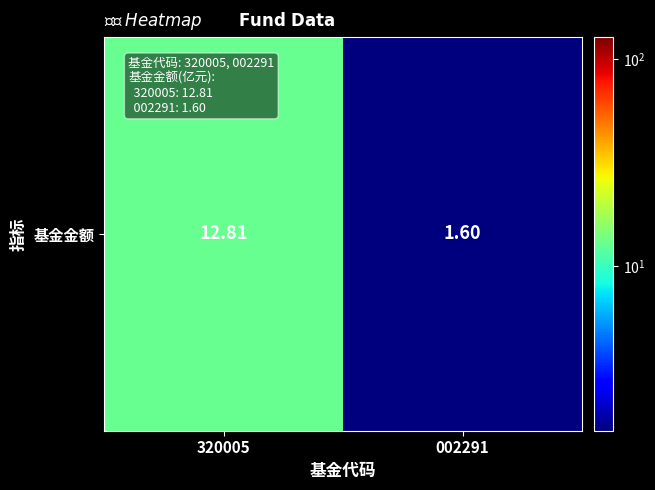

How many data points does each series have?

2